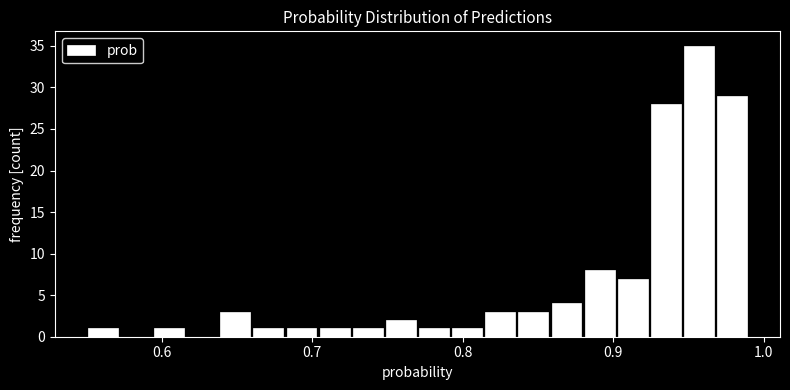

Read against the x-axis, roughly where is the centre of the tallest bar?

0.96